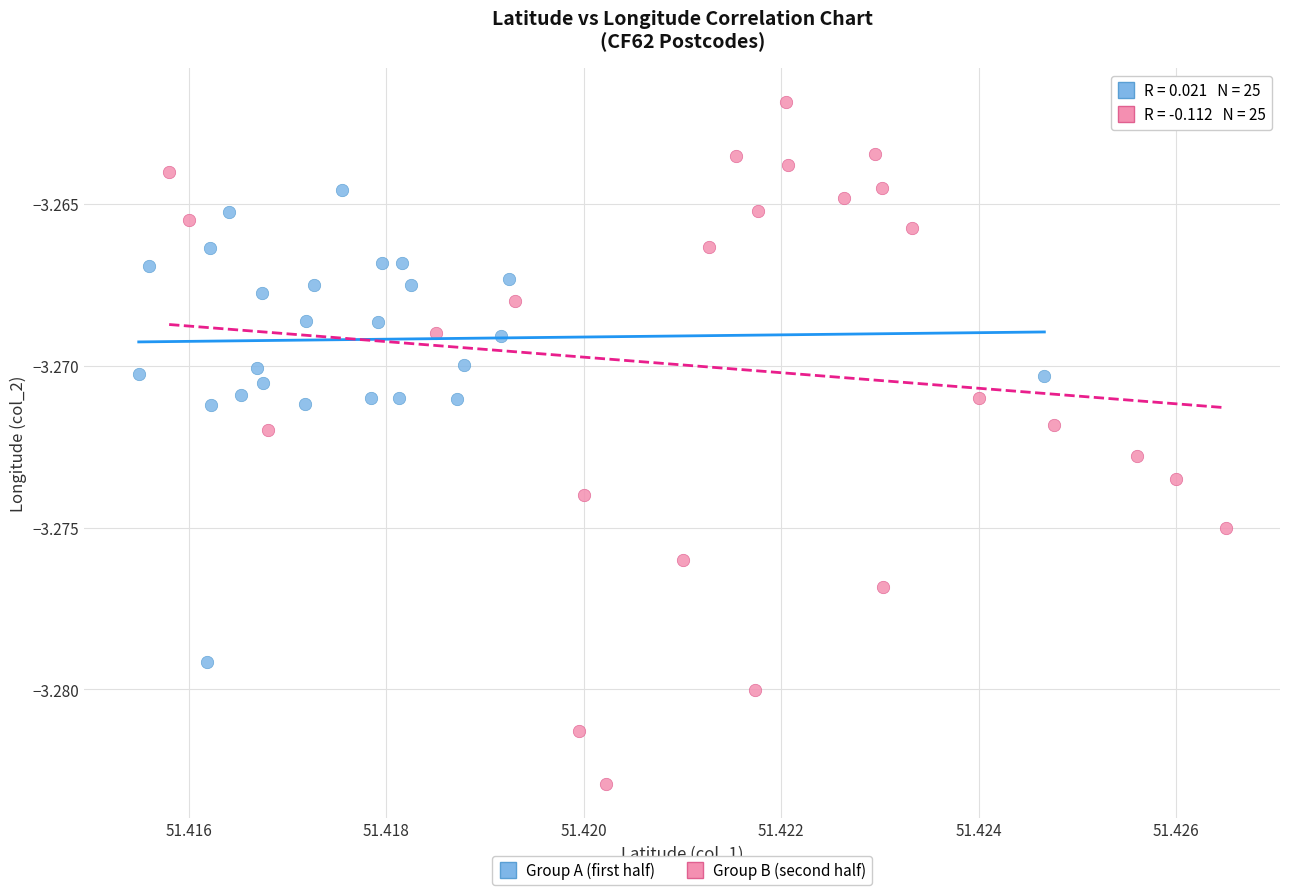

Which series has the widest spread of Y values?

Group B (second half)